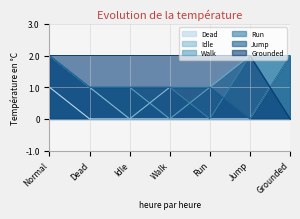

Reading right to left, transcribe all the data shown in this chart.

Dead: 2	0	0	0	0	0	1
Idle: 2	2	1	1	0	1	2
Walk: 2	2	1	0	1	1	2
Run: 2	2	0	1	1	1	2
Jump: 2	0	1	1	1	1	2
Grounded: 0	2	2	2	2	2	2